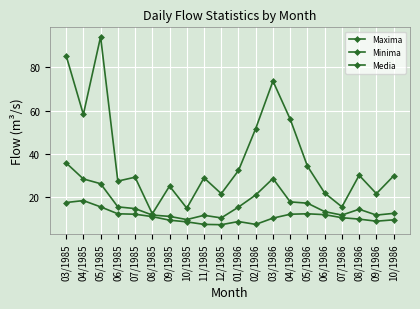

List the labels in order of Media value, smallest first.

10/1985, 12/1985, 09/1985, 11/1985, 08/1985, 07/1986, 09/1986, 10/1986, 06/1986, 08/1986, 07/1985, 01/1986, 06/1985, 05/1986, 04/1986, 02/1986, 05/1985, 04/1985, 03/1986, 03/1985